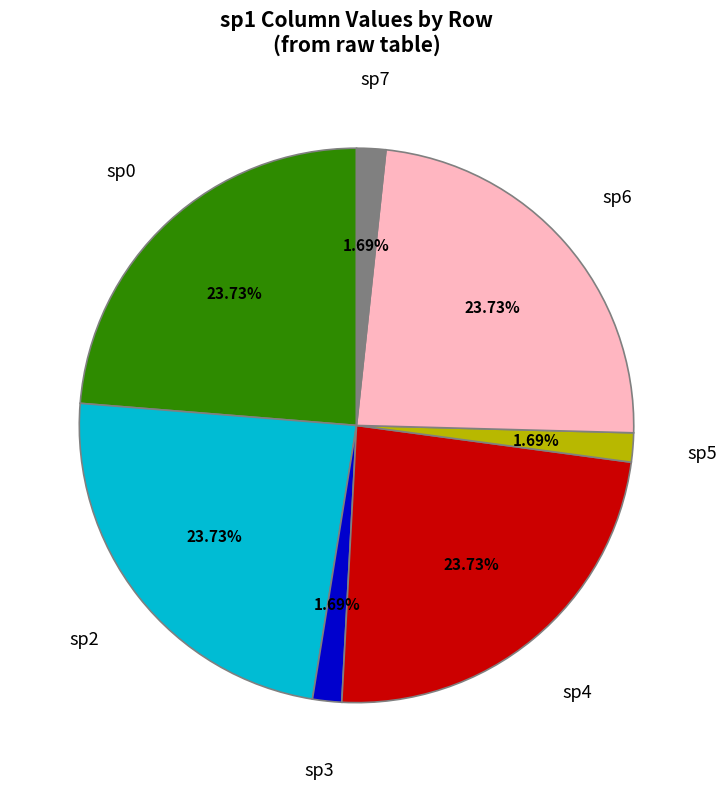

Is sp2 the majority of the pie?

No